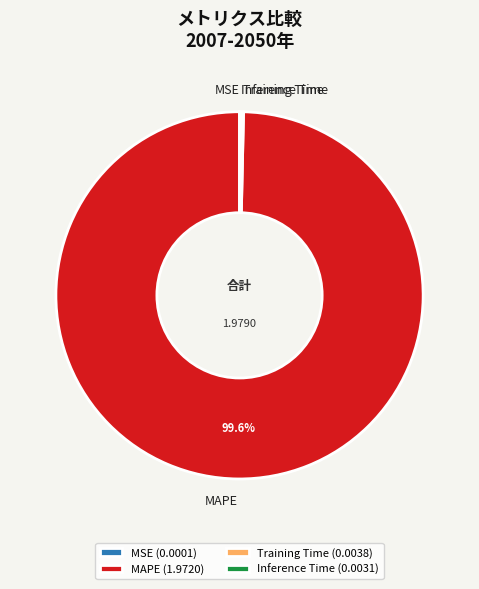

Is there any slice that represents more than half of the pie?

Yes